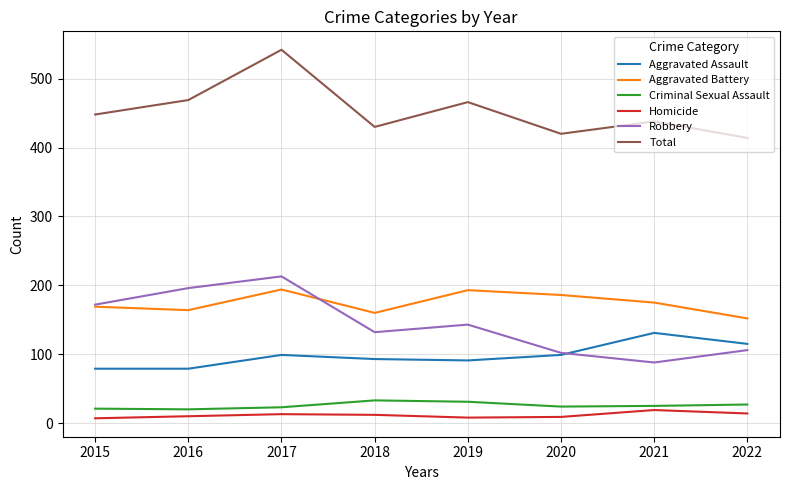

The Criminal Sexual Assault series shows 25 at 2021. True or false?

True